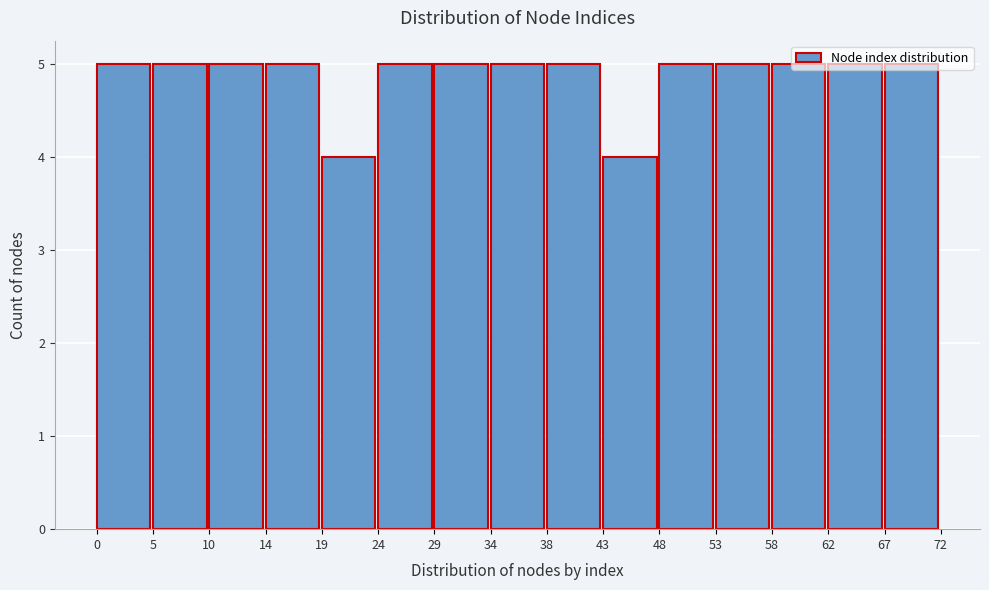

How tall is the bar that spans 53 to 58 on the x-axis? The values are not printed on the chart, so give them approximately, as read against the axis.

5